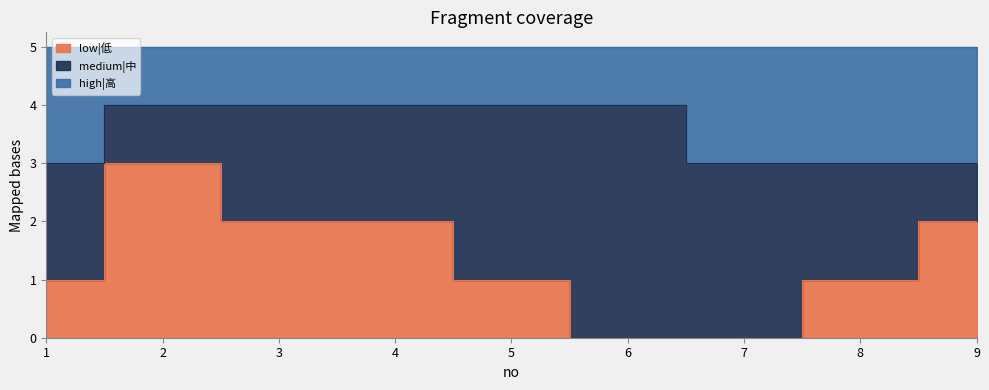

What is the maximum value shown in the chart?

4